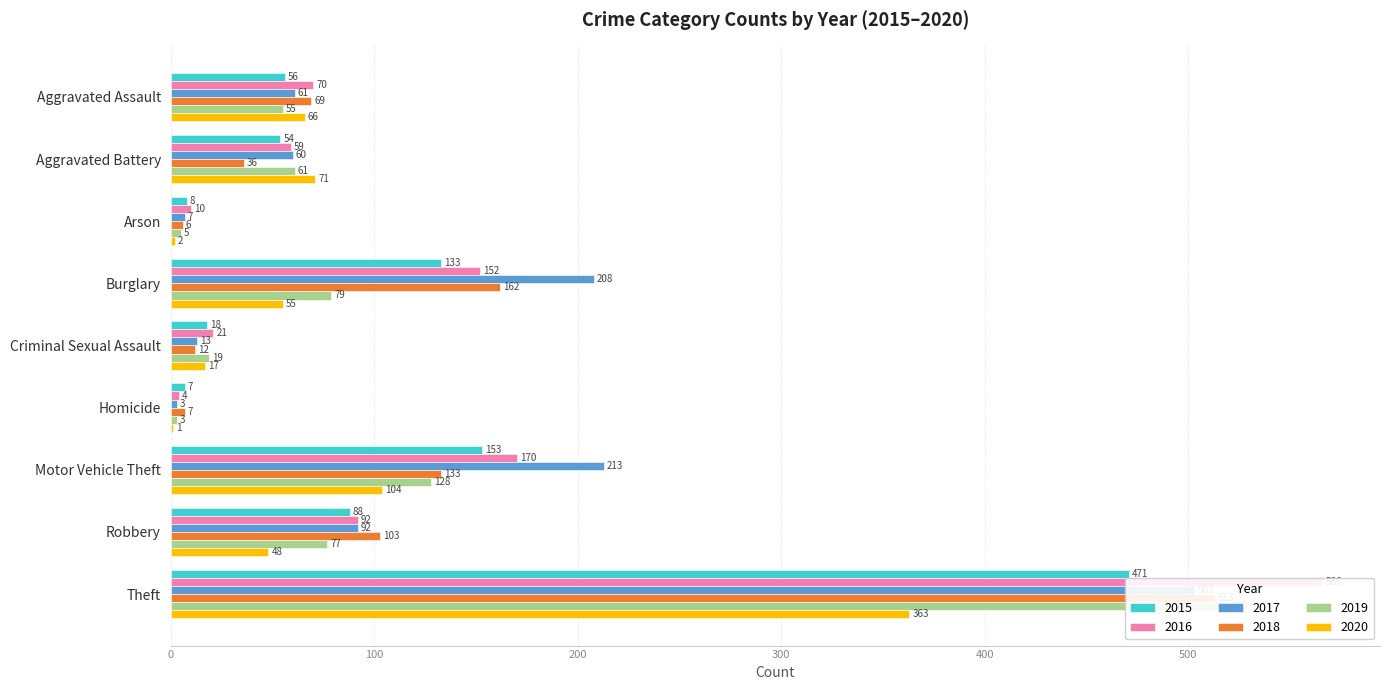

How many bars are there in total?

54